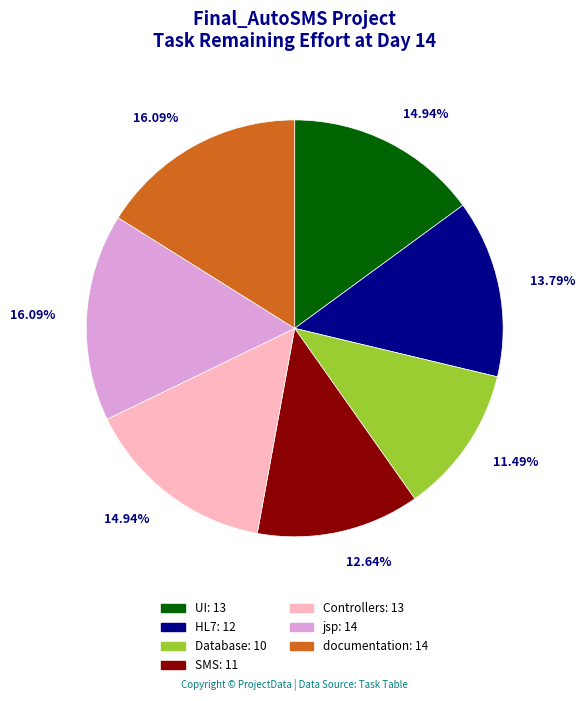

Approximately how many times larger is the value at UI compared to HL7?

1.1